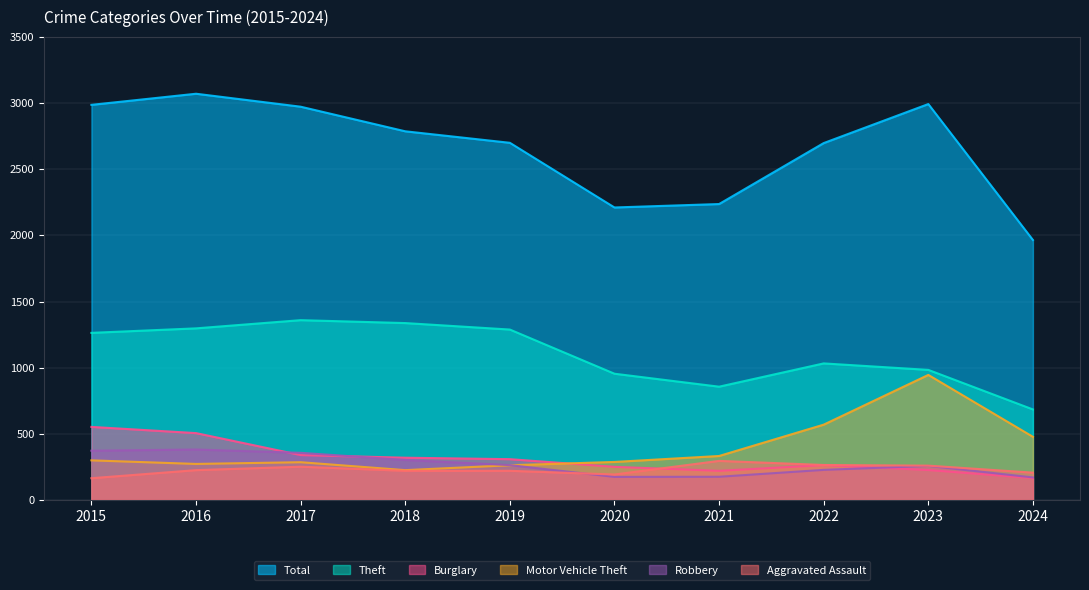

Where does the Aggravated Assault series first go above 225?

2017